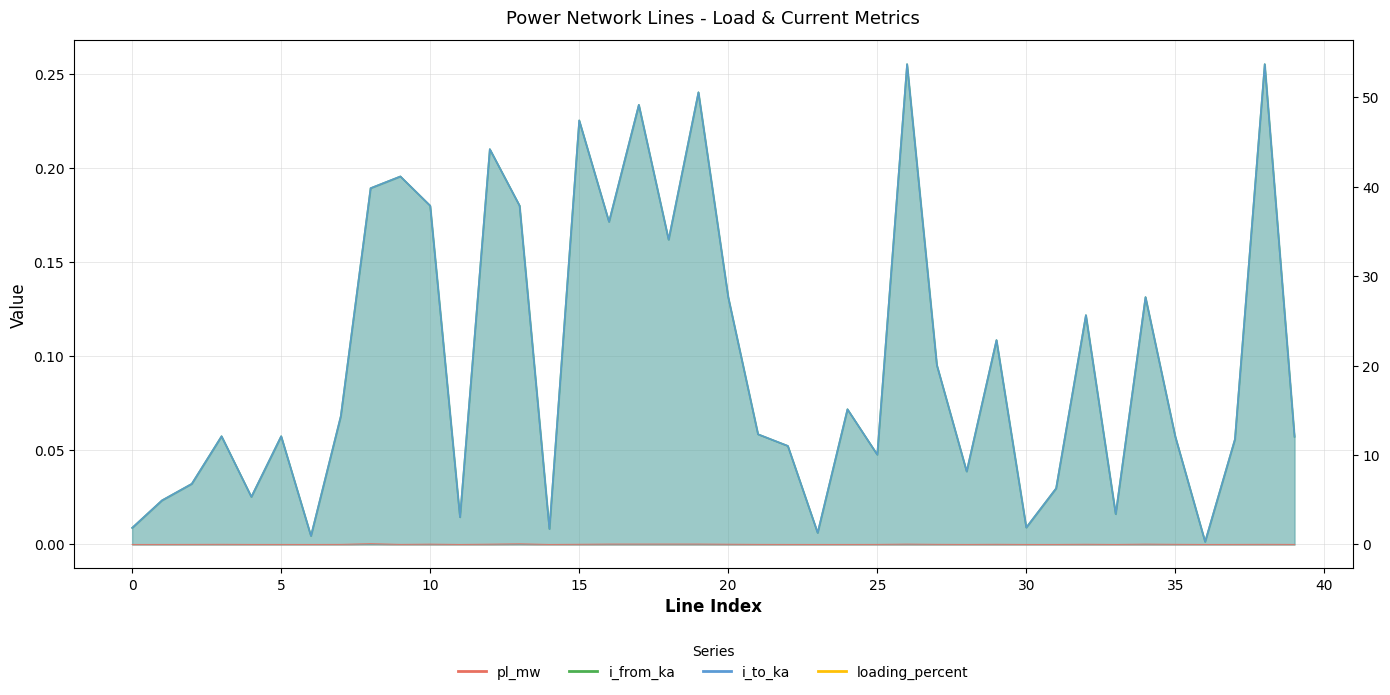

Between 5 and 10, which series saw the biggest shift?

loading_percent